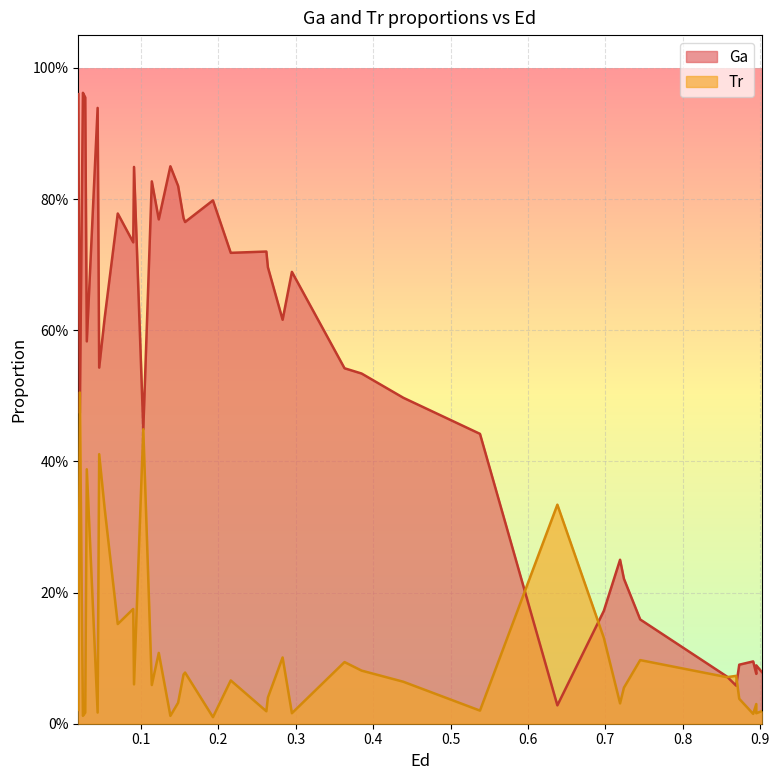

True or false: Ga has more than 2 interior local peaks.

True